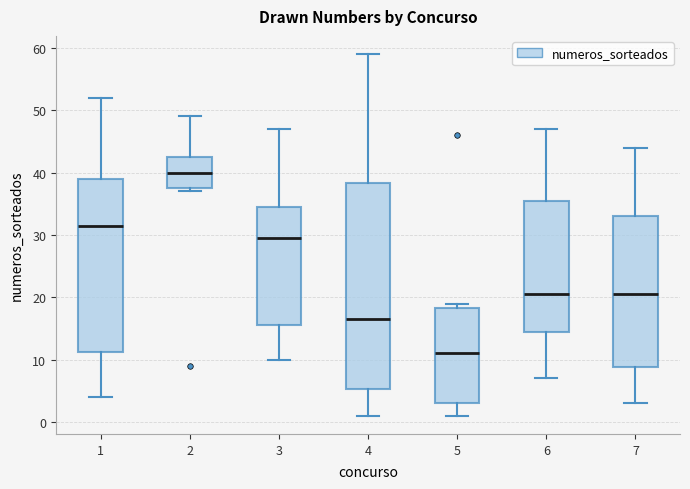

Where is the lower edge of the box at x = 3 on the y-axis? The values are not printed on the chart, so give them approximately, as read against the axis.

16